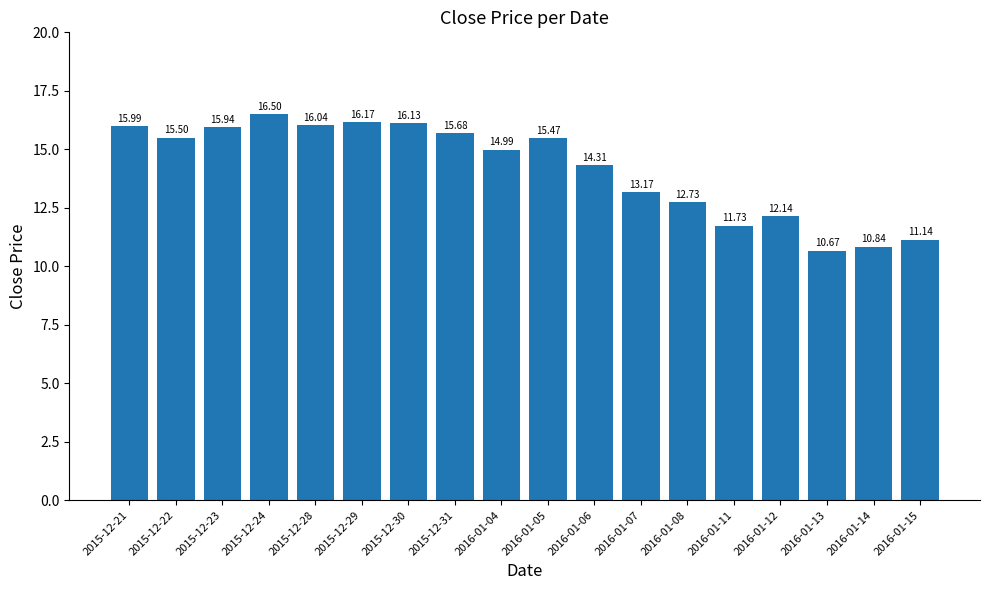

How many data points are above 15?

9